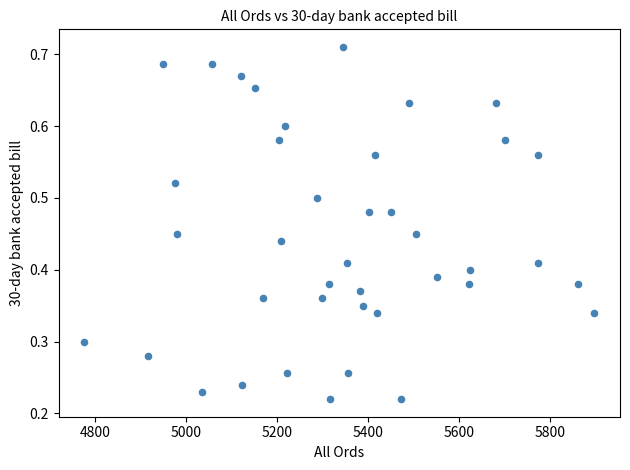

What is the range of X values (max minus min)?

1123.0